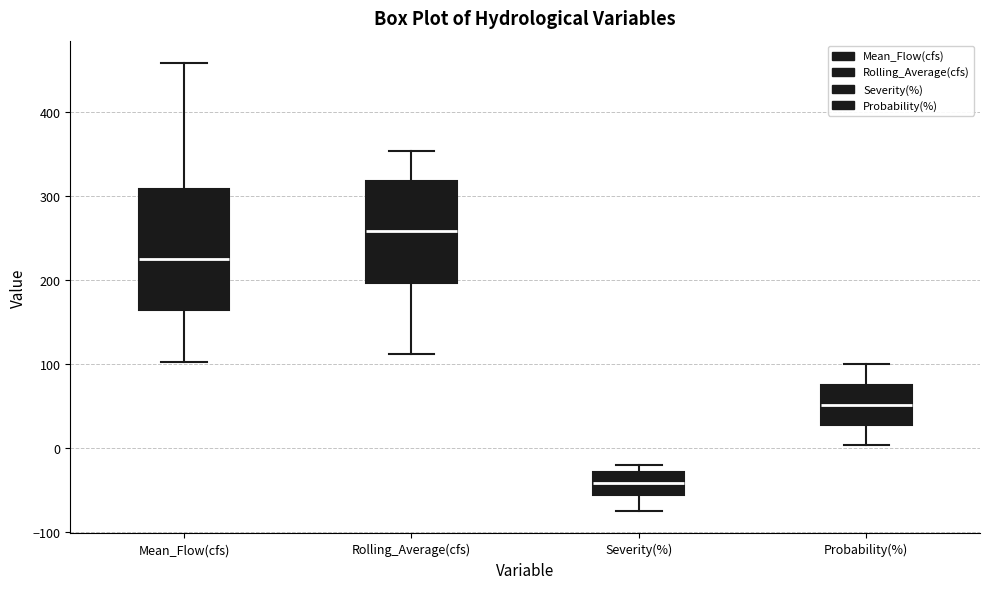

Reading left to right, read every box against the y-axis: the position of its median line, the range the box covers, and the ends of its whiskers. The values are not printed on the chart, so give them approximately, as read against the axis.

Mean_Flow(cfs): median 230, box 170 to 310, whiskers 100 to 460
Rolling_Average(cfs): median 260, box 200 to 320, whiskers 110 to 350
Severity(%): median -40, box -60 to -30, whiskers -70 to -20
Probability(%): median 50, box 30 to 80, whiskers 0 to 100